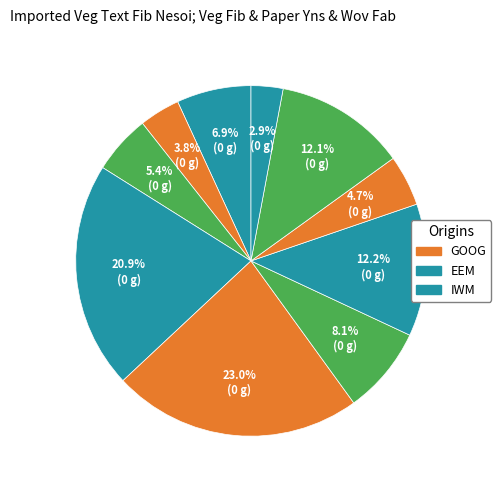

To the nearest percent, what is the difference between the largest and smallest slice percentages?

20%